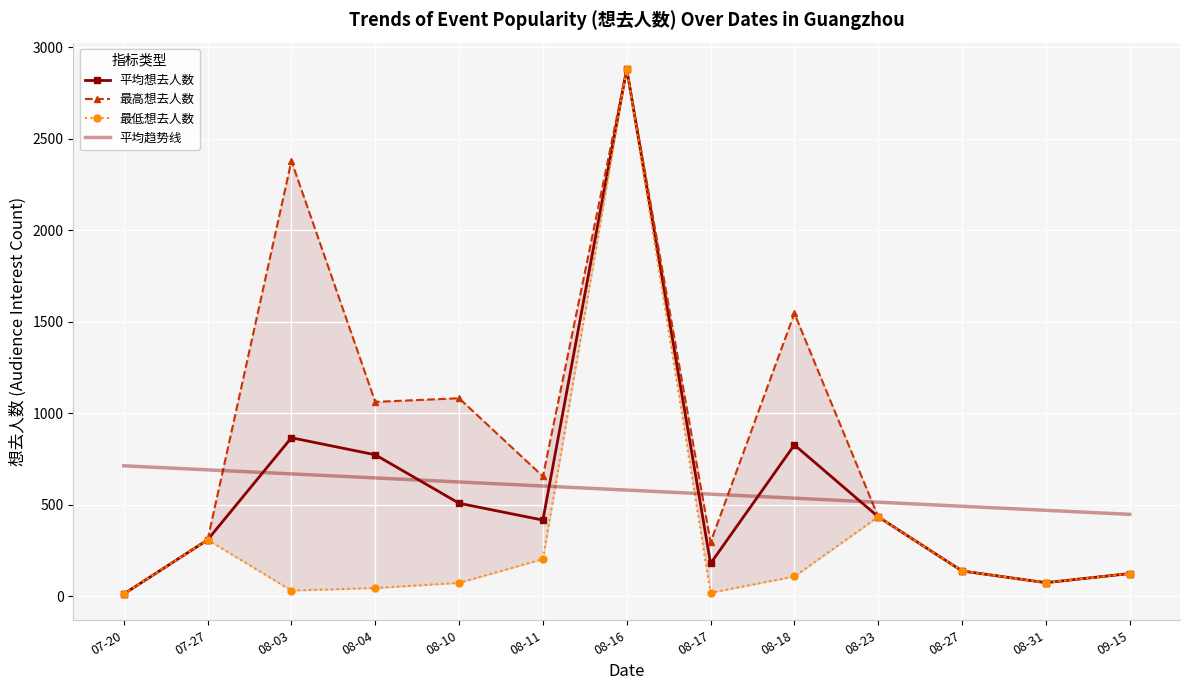

What is the approximate value of 平均想去人数 at 07-27?

307.0